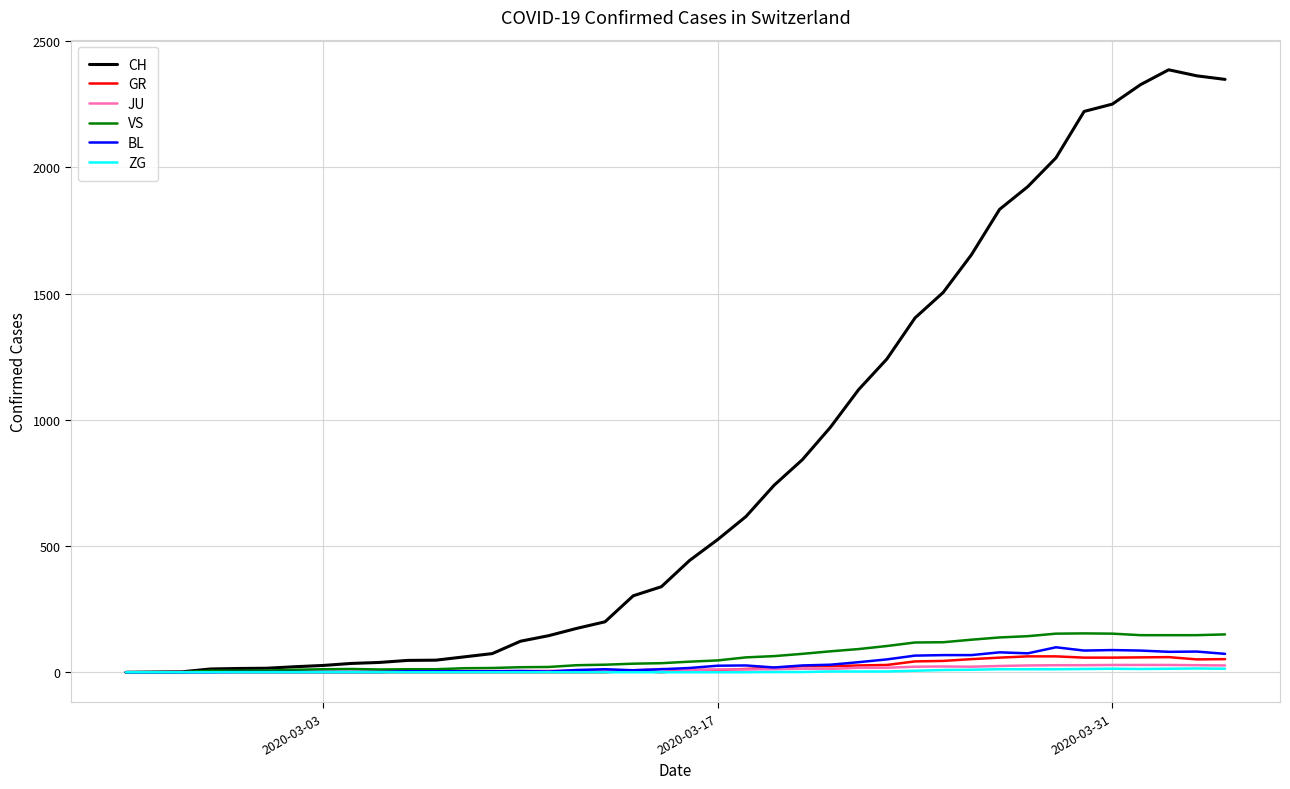

True or false: GR has more than 0 interior local peaks.

True